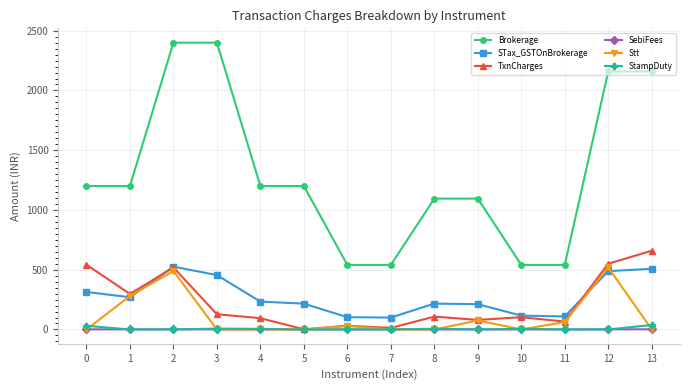

What is the value of the Brokerage point at the 13th from the left?

2160.0